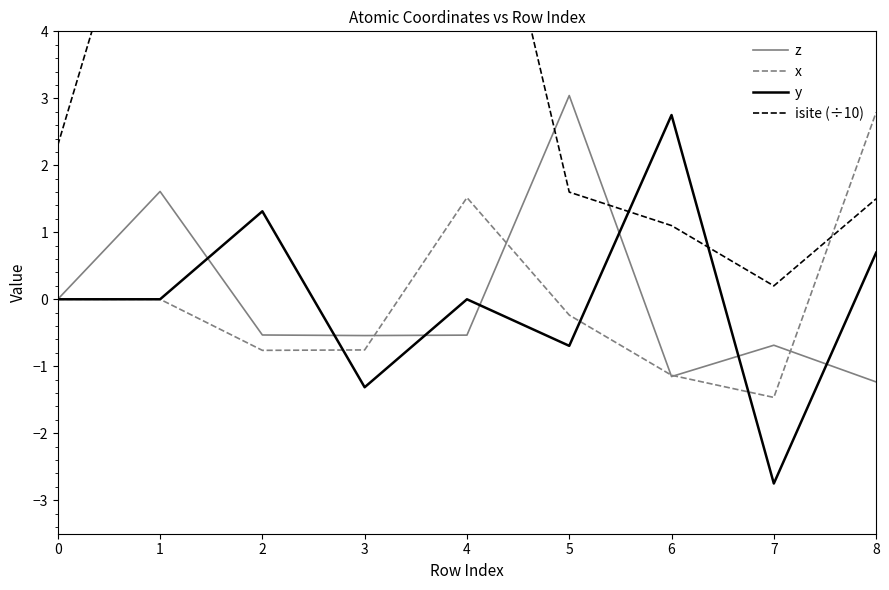

At 3, list the series in order from smallest to largest.

y, x, z, isite (÷10)